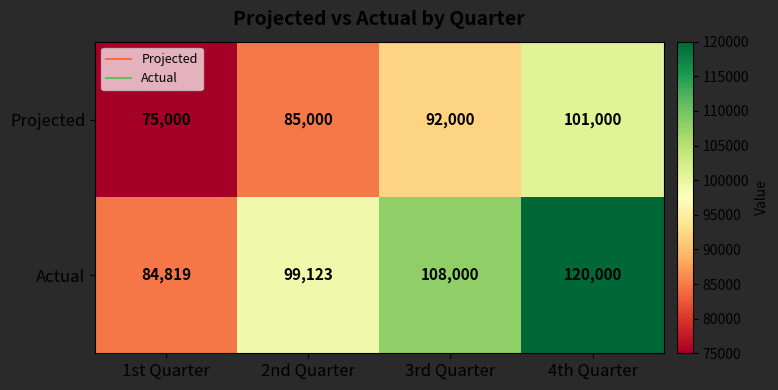

List the series in order of their peak value, lowest first.

Projected, Actual